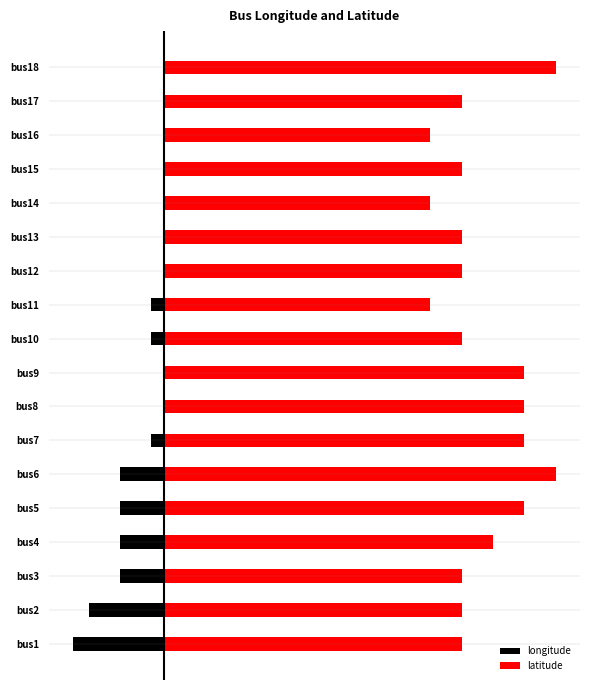

Which has a higher value, 10 or 17?

17